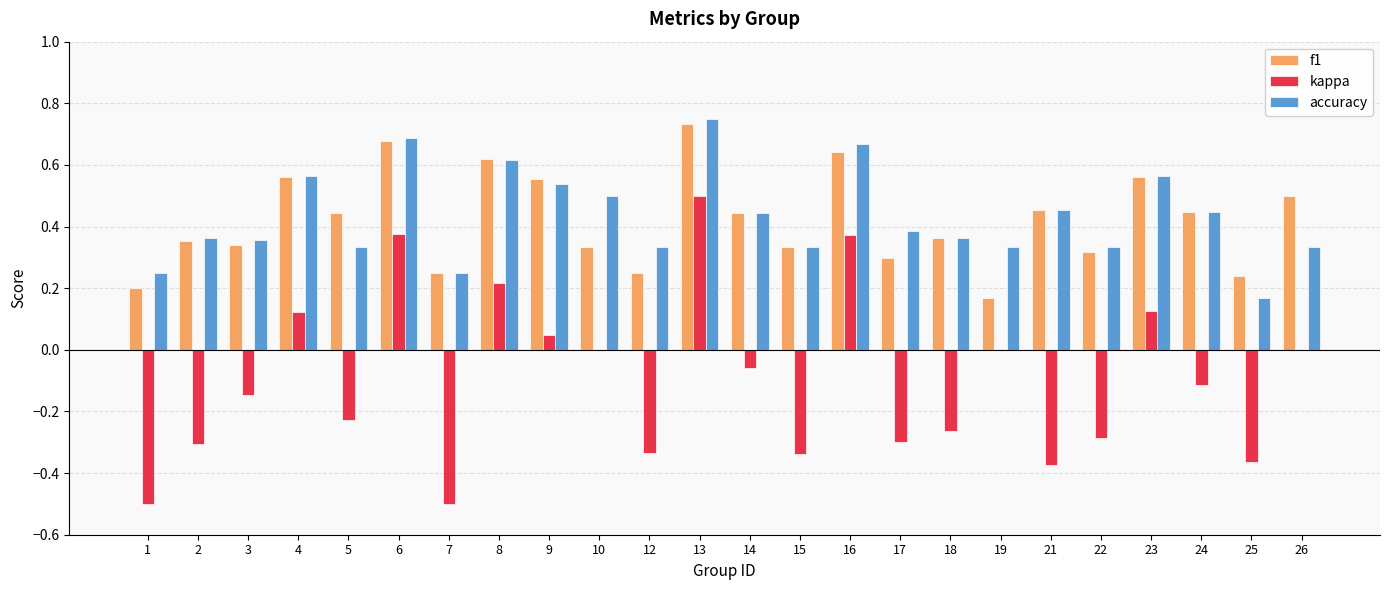

True or false: f1 has a value of 0.4 at 24.

True